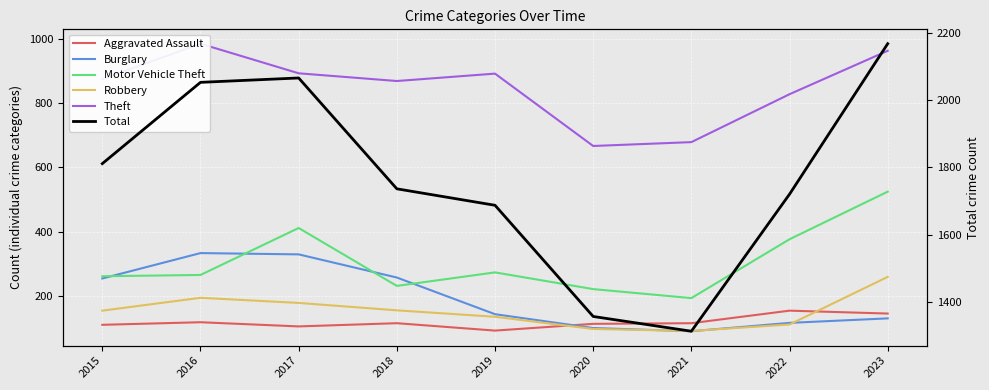

Where is the first local minimum for Aggravated Assault?

2017